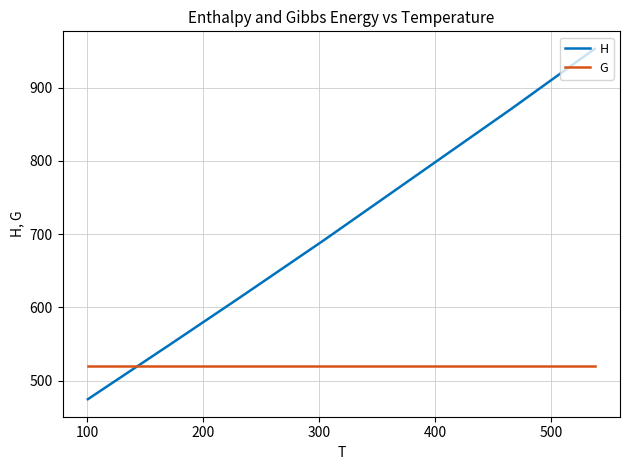

What is the difference between the maximum and minimum values in the H series?

478.2